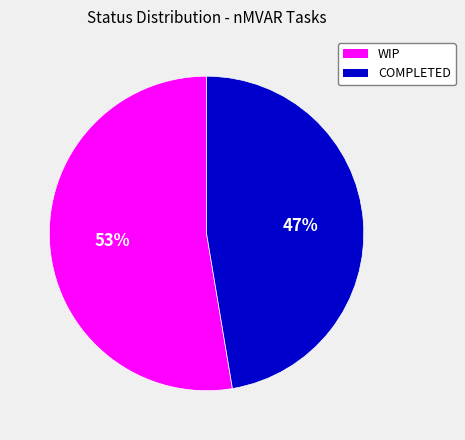

Count the number of slices in the pie.

2